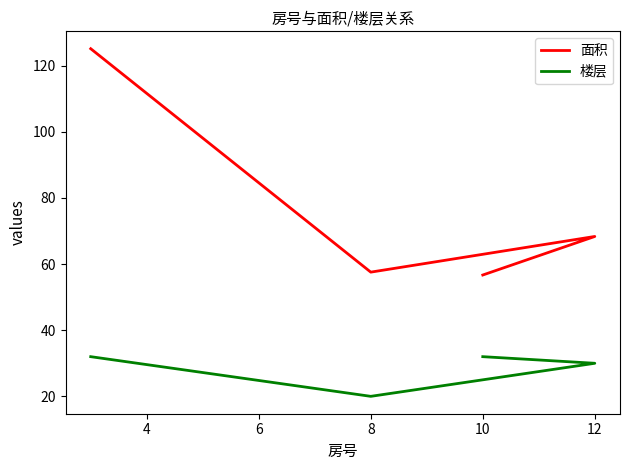

True or false: 楼层 and 面积 intersect in this chart.

False